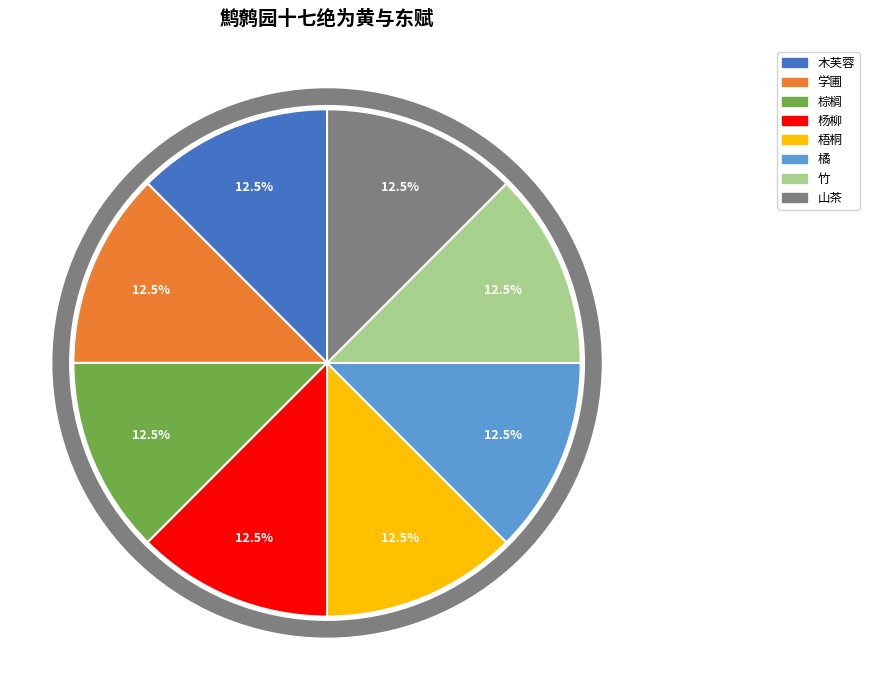

What portion of the pie excludes 竹?

87.5%